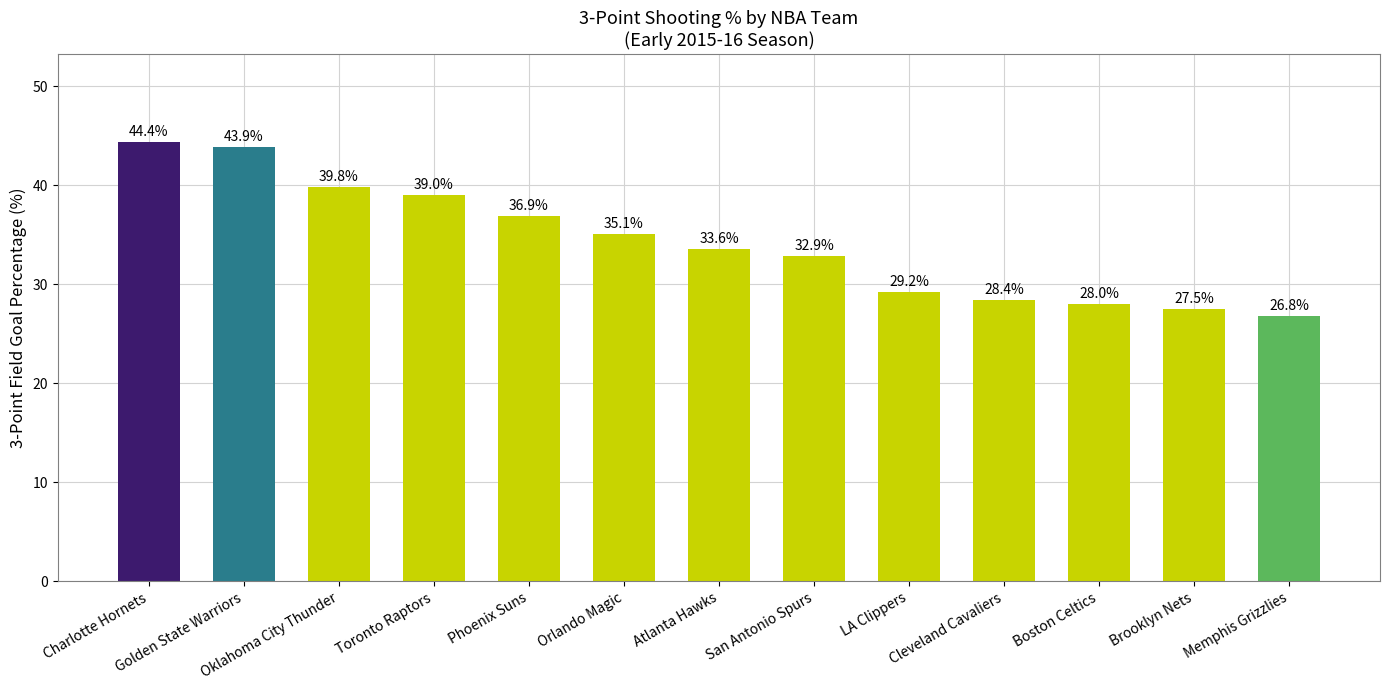

Which has a higher value, Oklahoma City Thunder or Toronto Raptors?

Oklahoma City Thunder